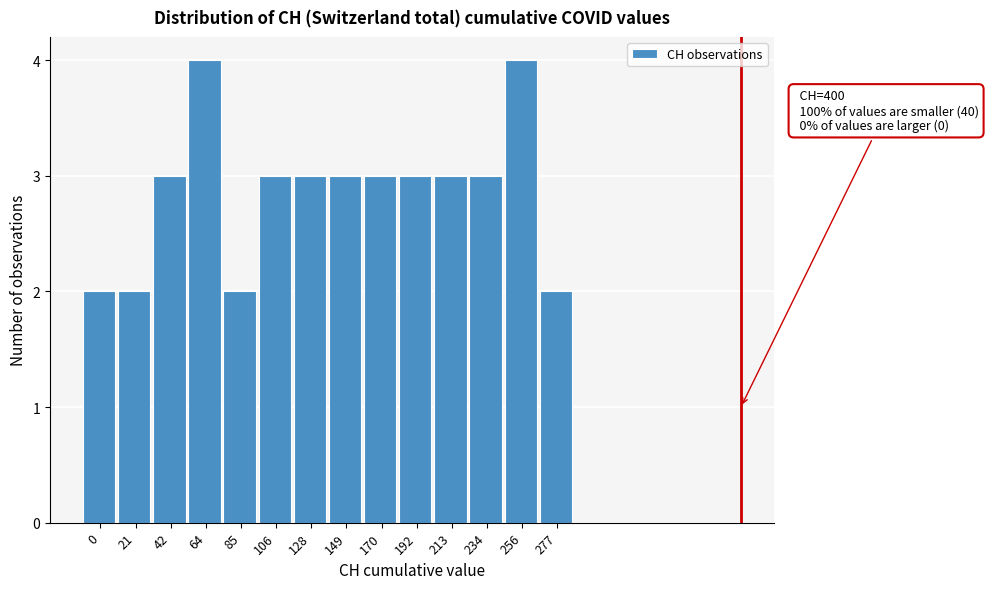

Reading left to right, what are all the values shown in this chart?

0=2	21=2	42=3	64=4	85=2	106=3	128=3	149=3	170=3	192=3	213=3	234=3	256=4	277=2